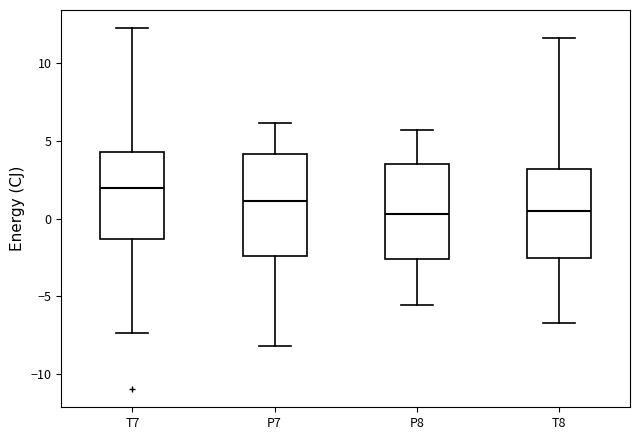

Reading left to right, read every box against the y-axis: the position of its median line, the range the box covers, and the ends of its whiskers. The values are not printed on the chart, so give them approximately, as read against the axis.

T7: median 2.0, box -1.5 to 4.0, whiskers -7.5 to 12.0
P7: median 1.0, box -2.5 to 4.0, whiskers -8.0 to 6.0
P8: median 0.5, box -2.5 to 3.5, whiskers -5.5 to 5.5
T8: median 0.5, box -2.5 to 3.0, whiskers -6.5 to 11.5